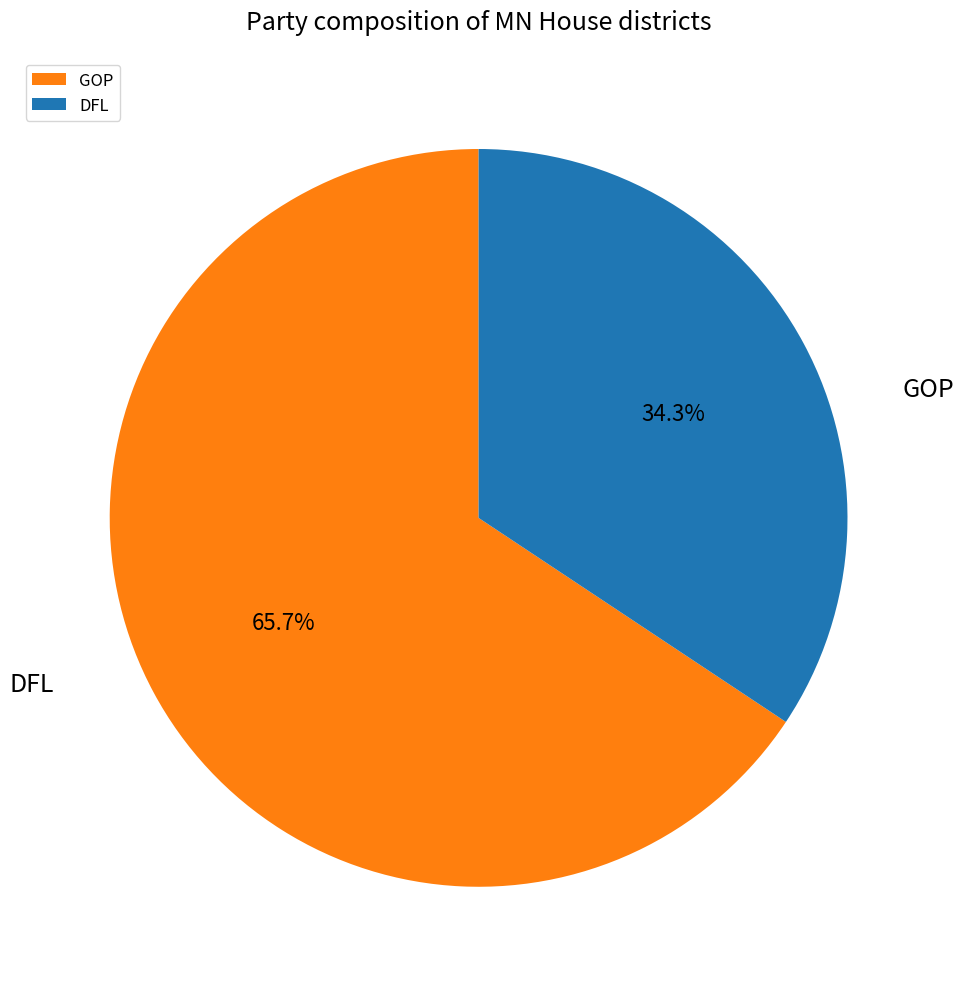

What percentage is the DFL slice, to the nearest percent?

34%